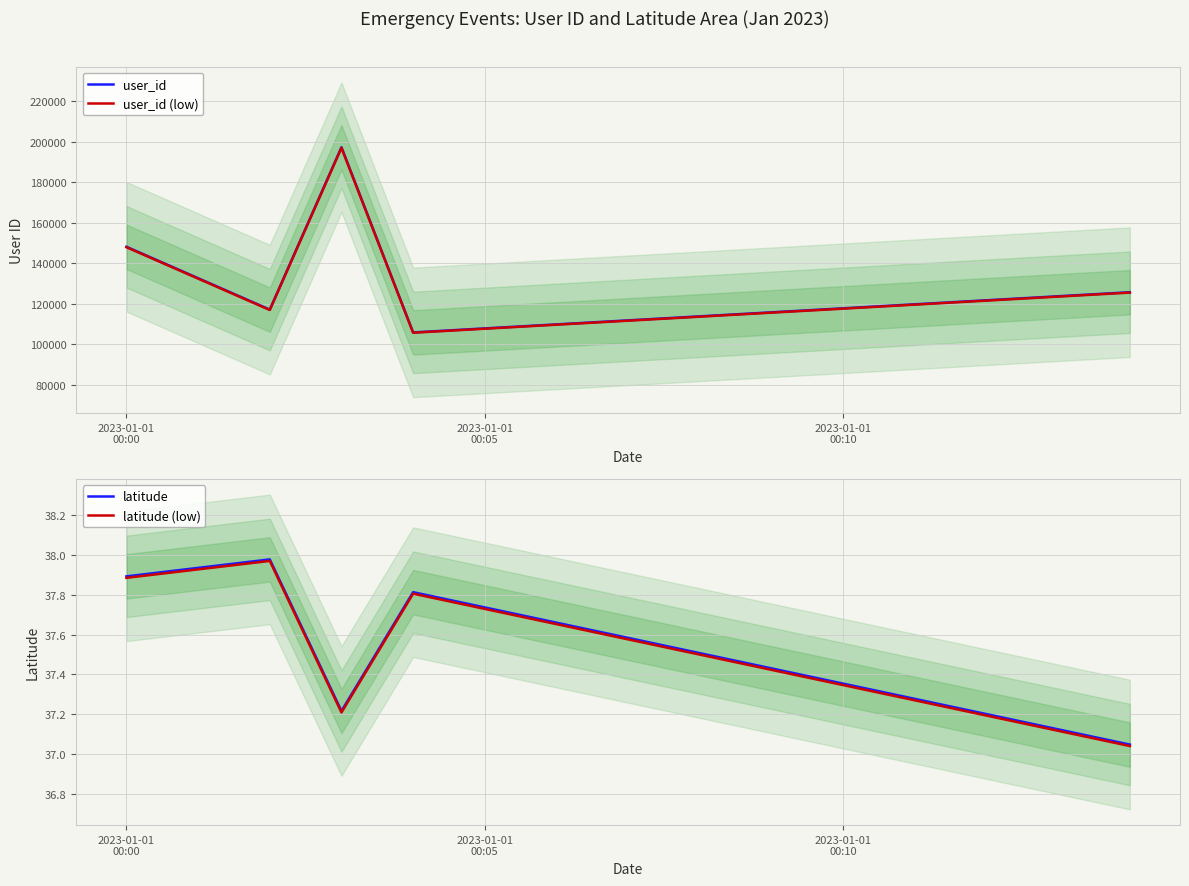

True or false: user_id (low) and user_id intersect in this chart.

False